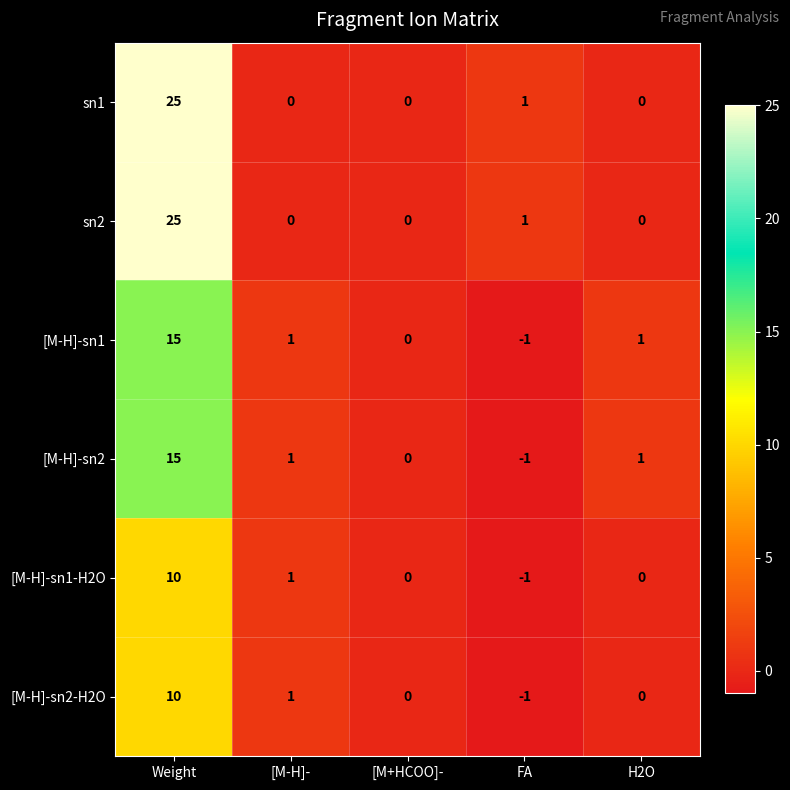

The value of [M-H]-sn2 at FA is -1. True or false?

True